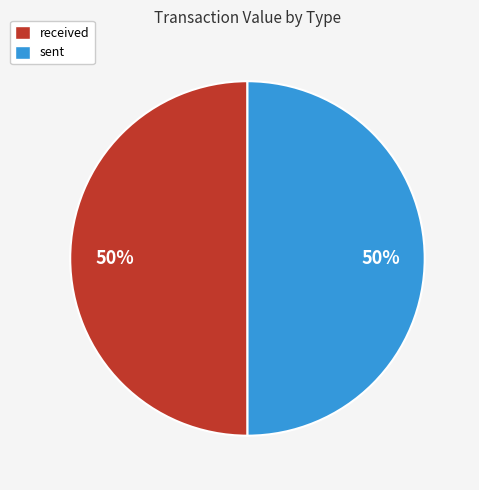

What is the ratio of the value at sent to the value at received?

1.0